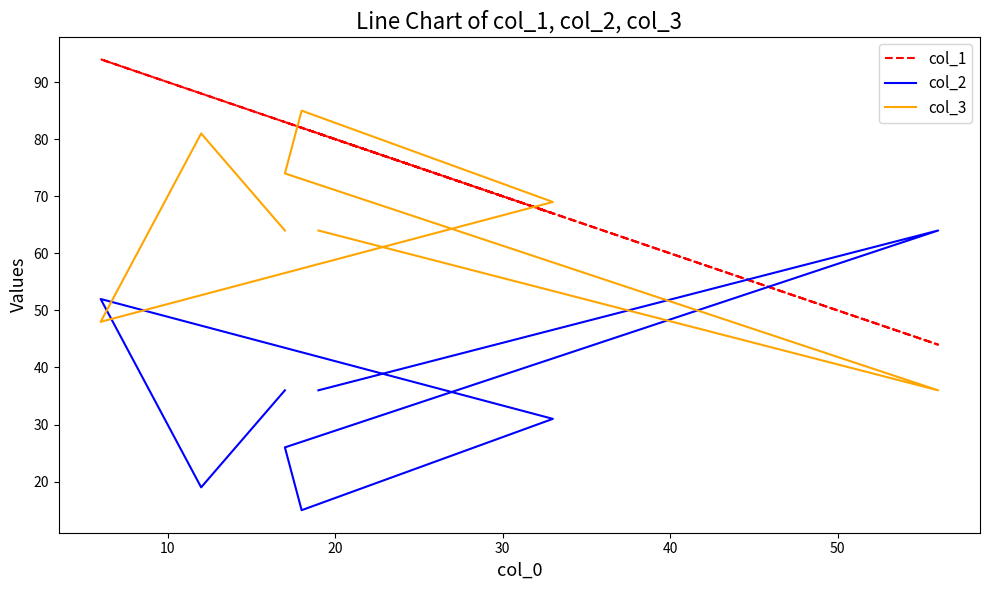

How many interior local peaks does the col_2 series have?

2